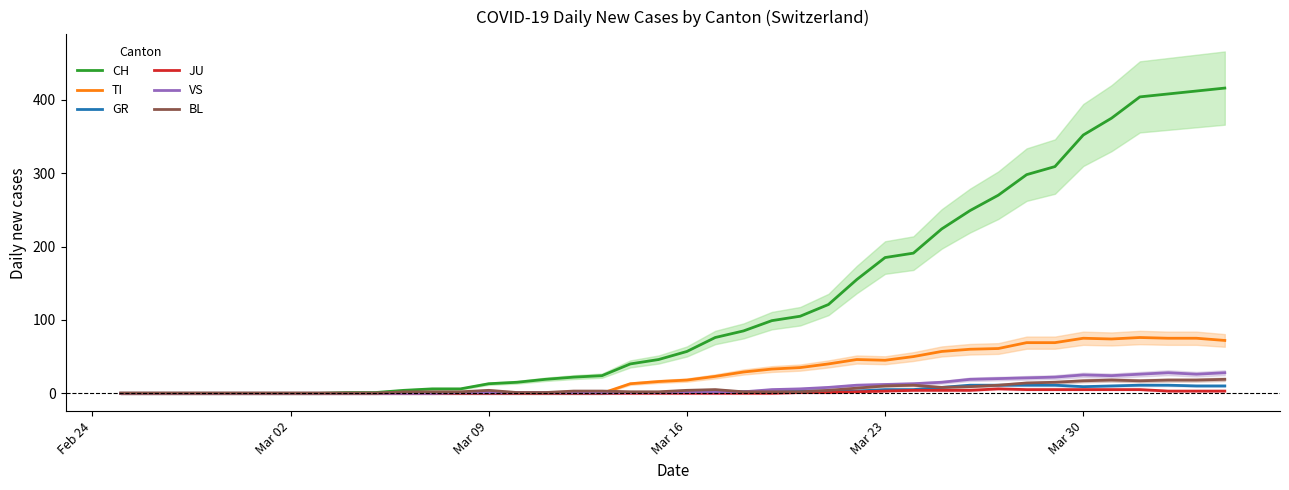

What is the maximum value for TI?

76